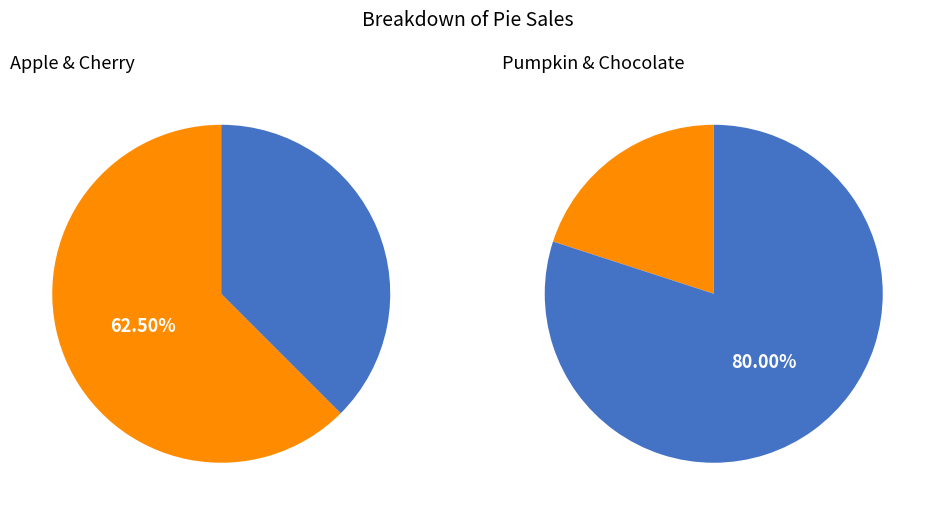

Which category has the biggest portion of the pie?

Apple